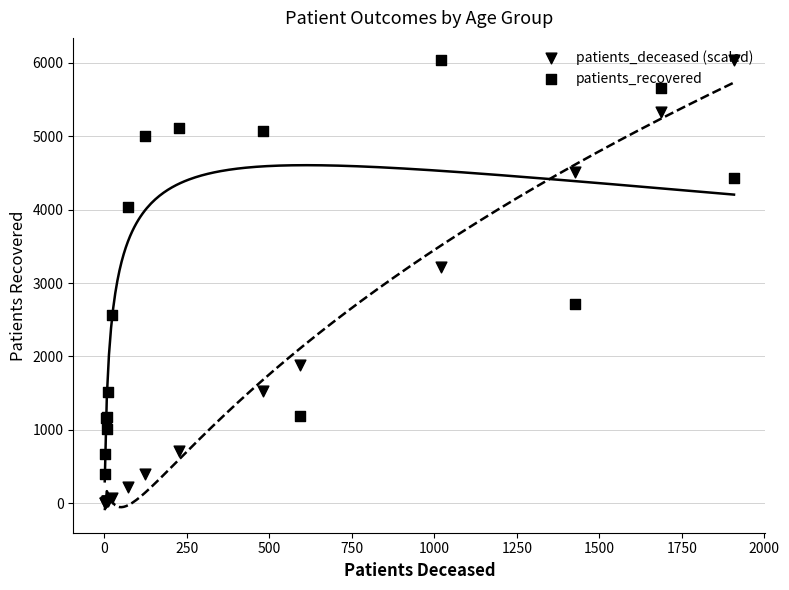

Which series contains the highest Y value?

patients_recovered